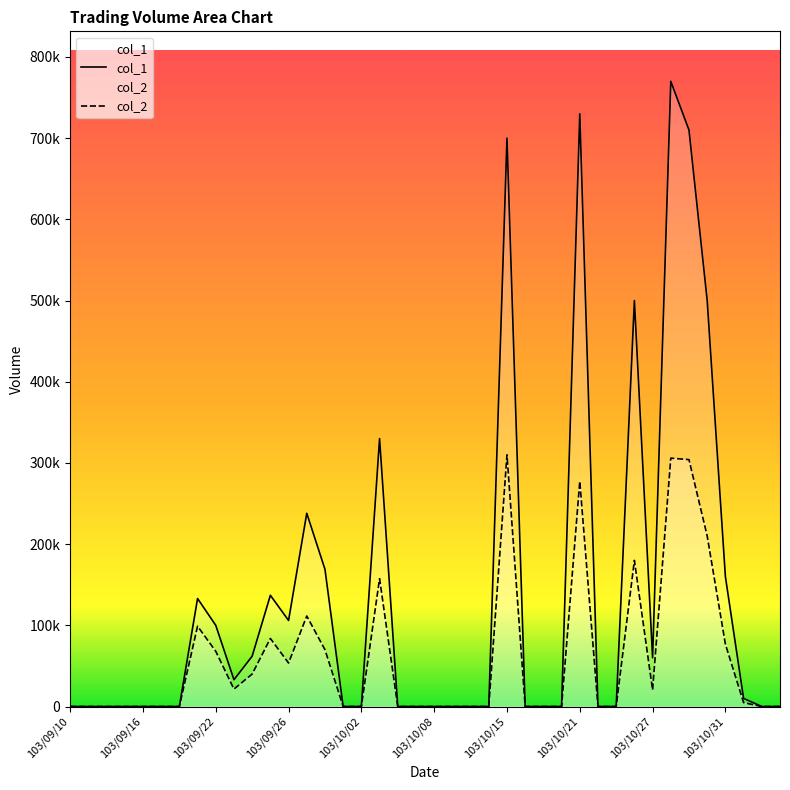

True or false: col_2 has more than 1 points higher than both neighbors.

True